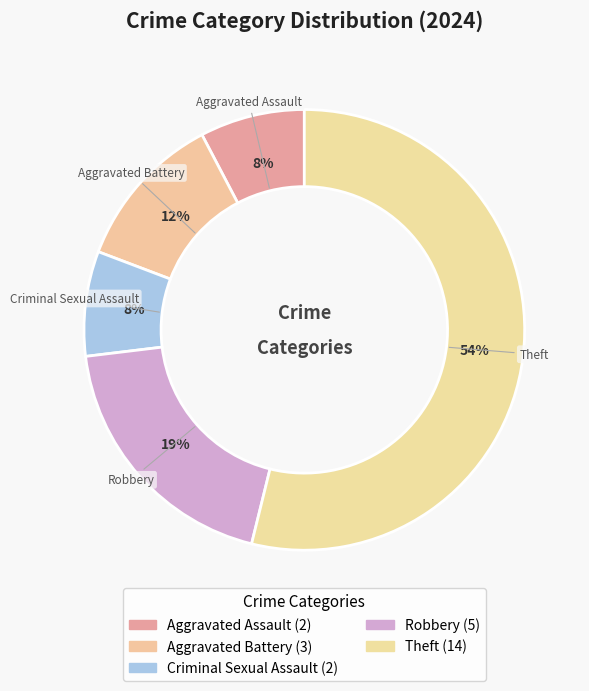

How many slices are in this pie chart?

5